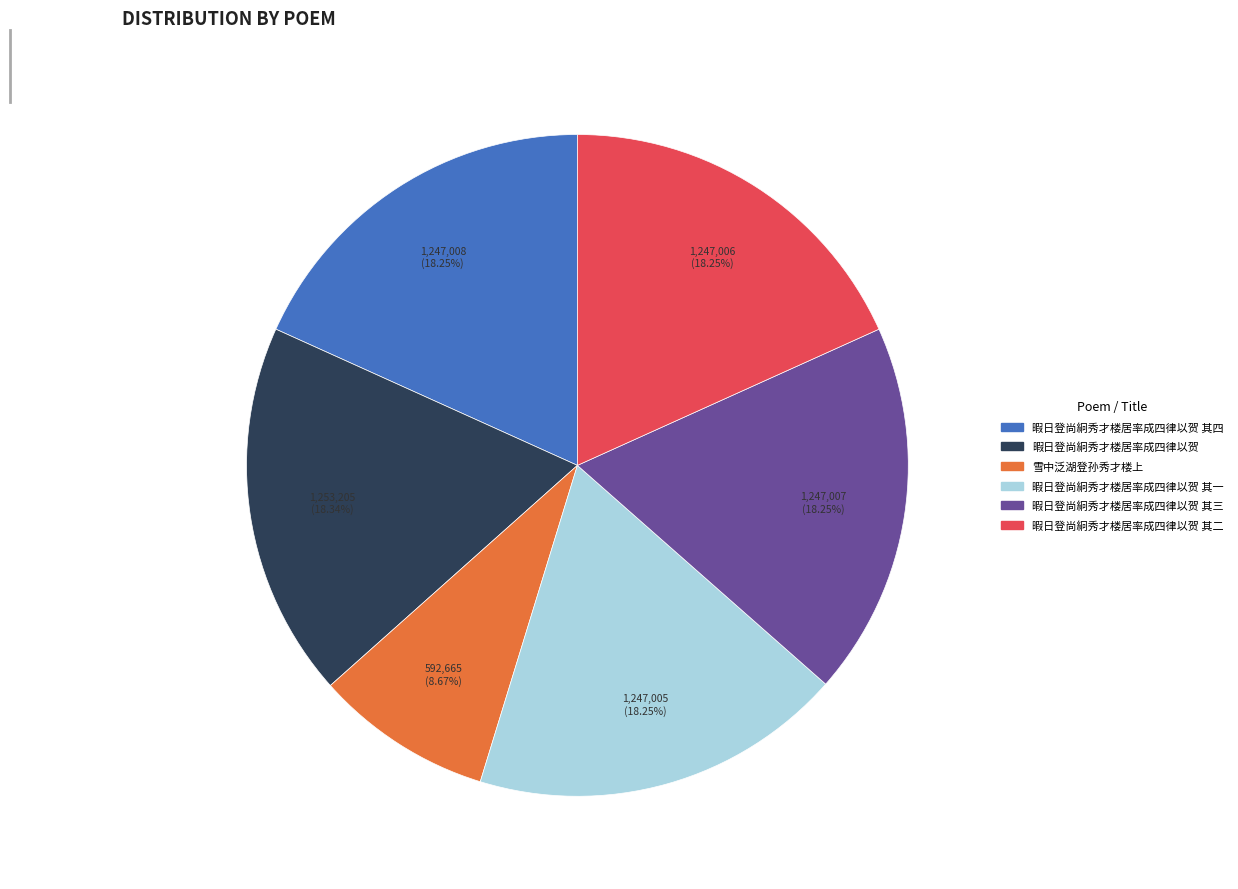

Is there a majority slice in this chart?

No